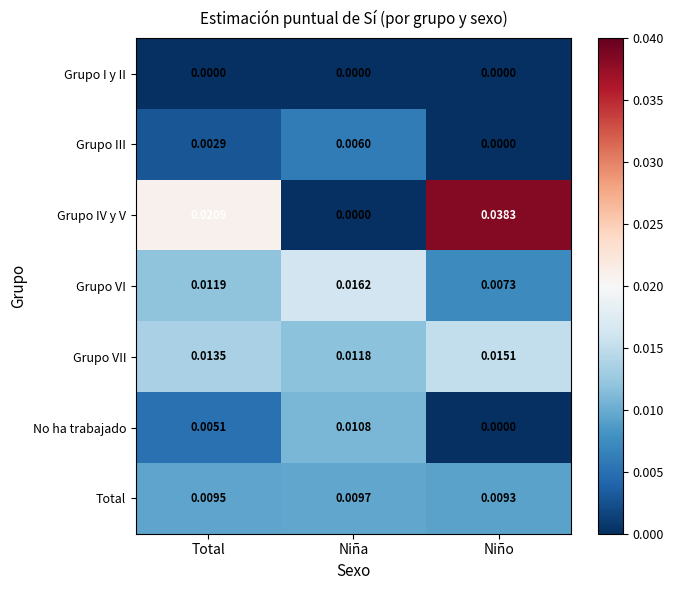

Rank the categories by Grupo VII value from lowest to highest.

Niña, Total, Niño